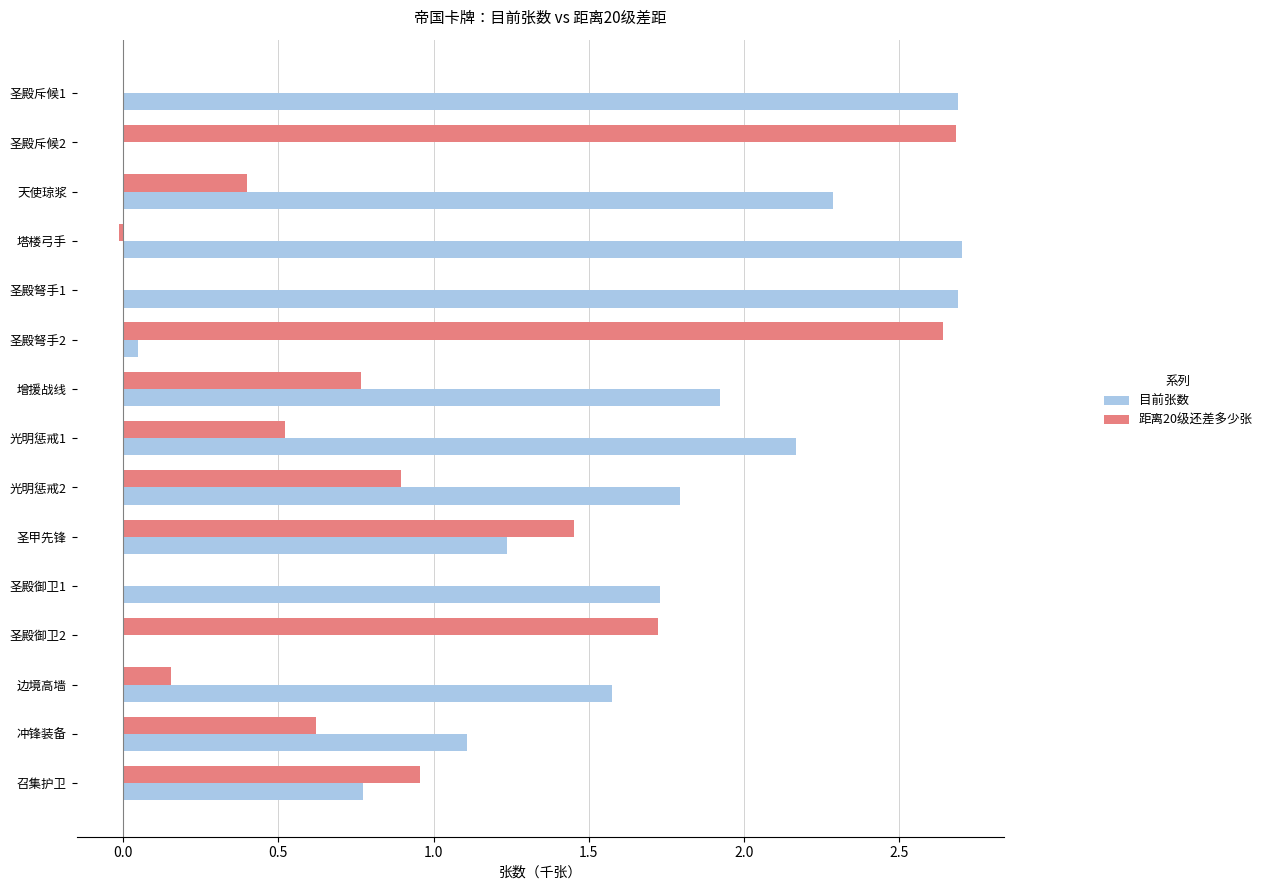

Count the number of data series in this chart.

2